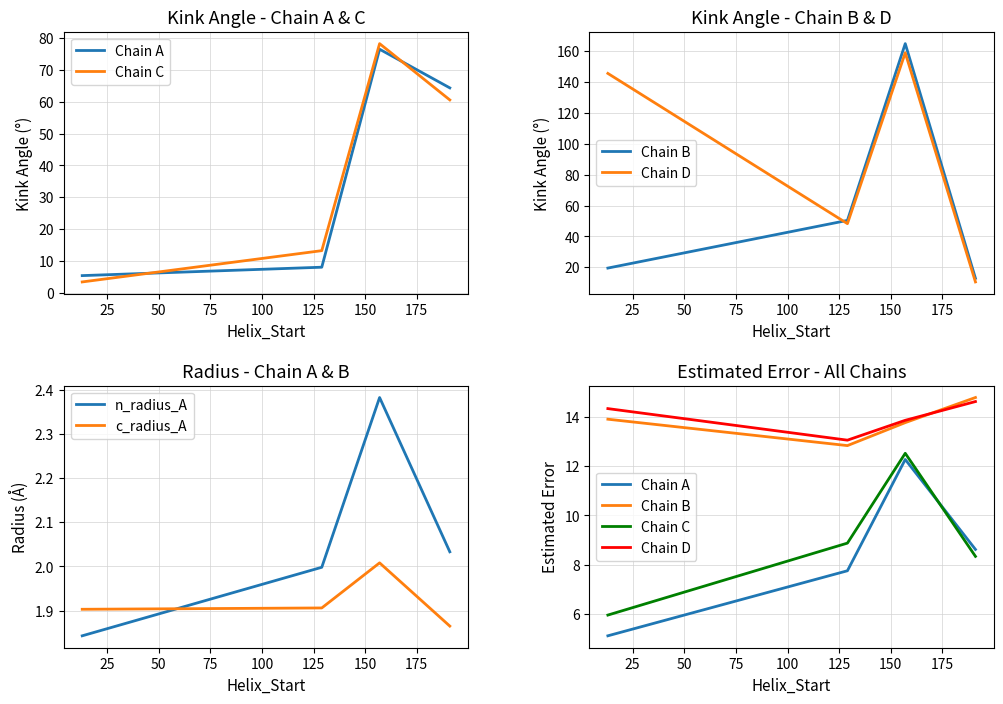

How many intersections are there between c_radius_A and n_radius_A?

1